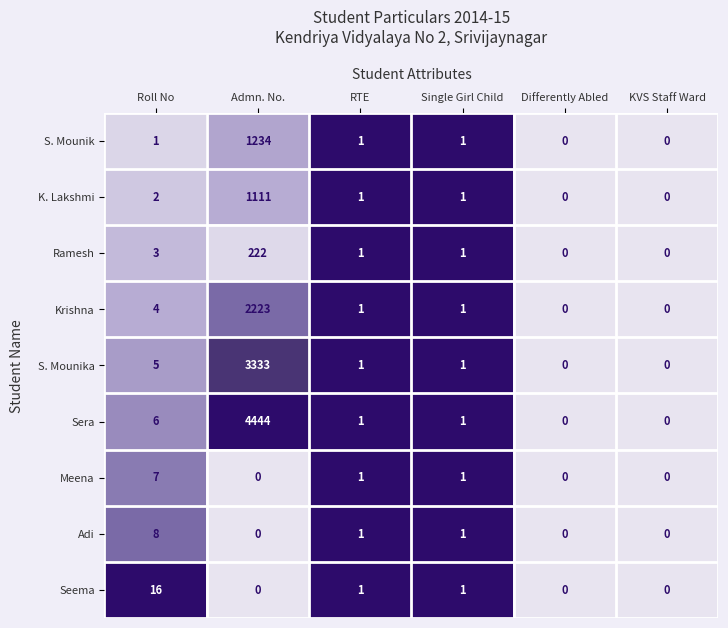

At which label does Seema reach its peak?

Roll No